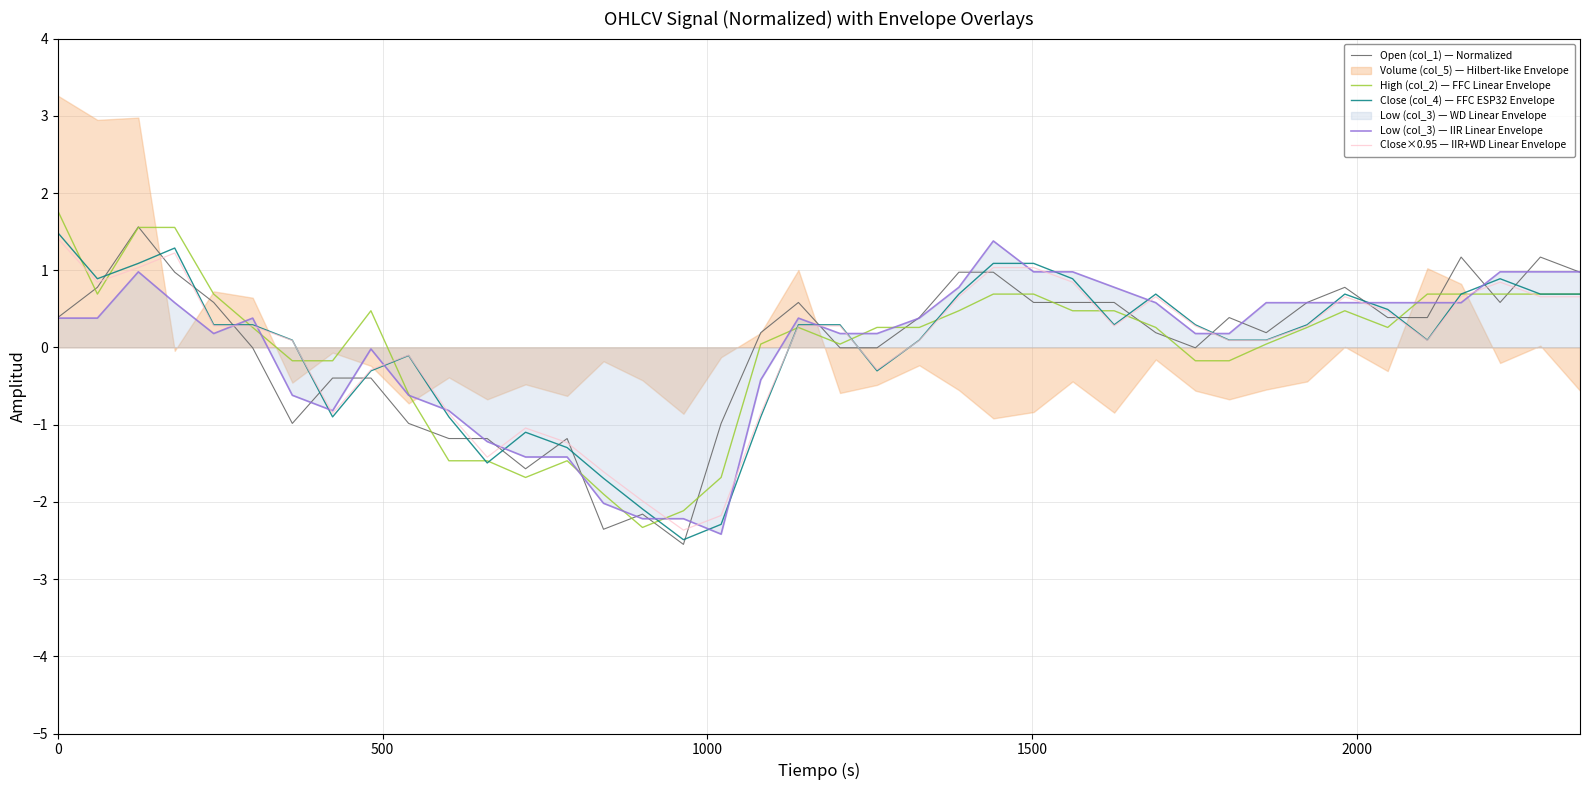

What is the maximum value for Close×0.95 — IIR+WD Linear Envelope?

1.4